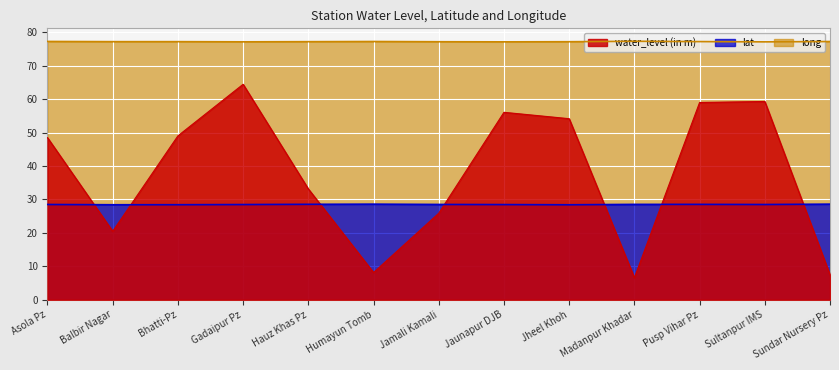

What is the maximum value for water_level (in m)?

64.5